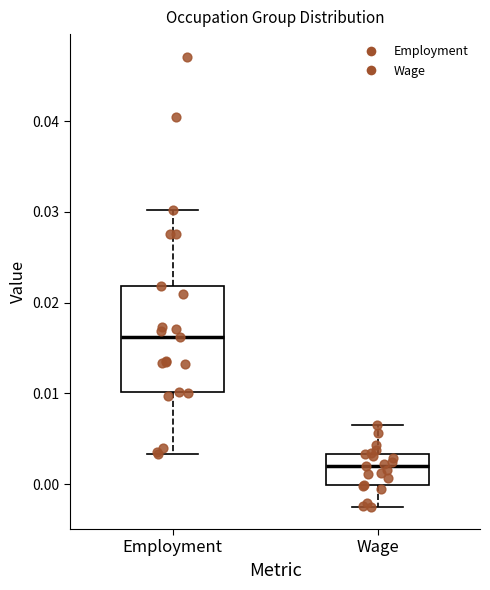

Where is the lower edge of the box for Wage on the y-axis? The values are not printed on the chart, so give them approximately, as read against the axis.

0.000